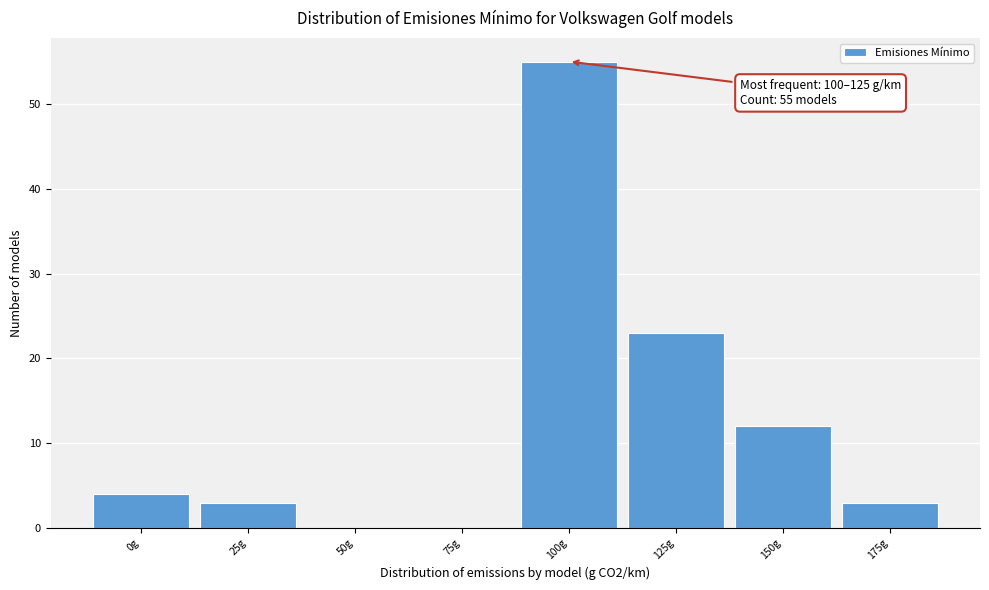

Reading left to right, transcribe all the data shown in this chart.

0g=4	25g=3	50g=0	75g=0	100g=55	125g=23	150g=12	175g=3